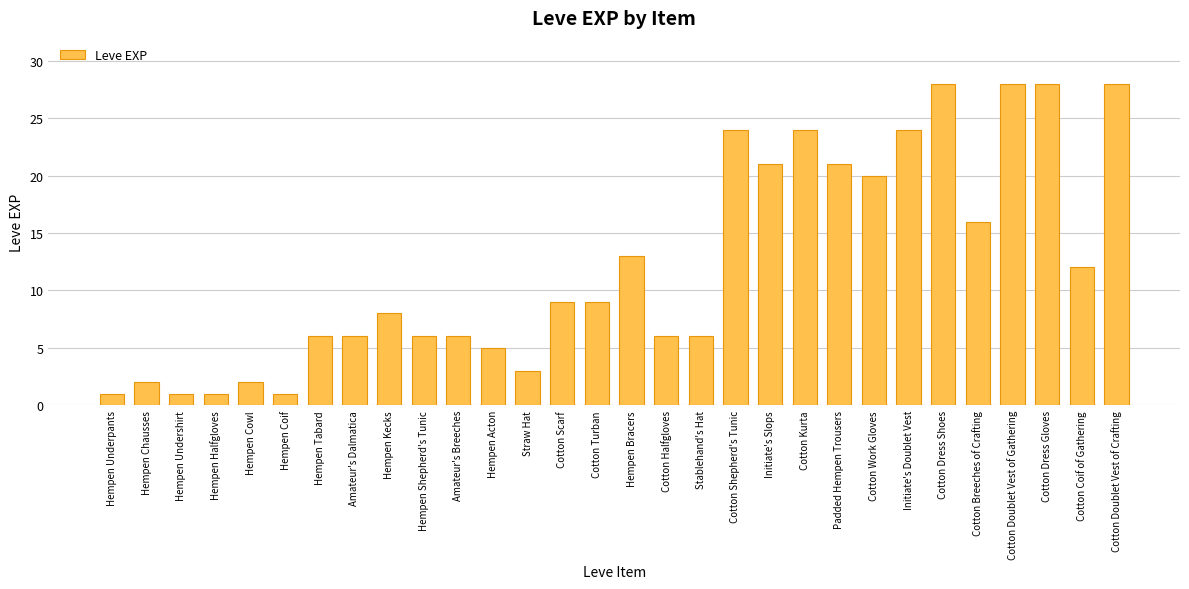

What is the minimum value shown in the chart?

1